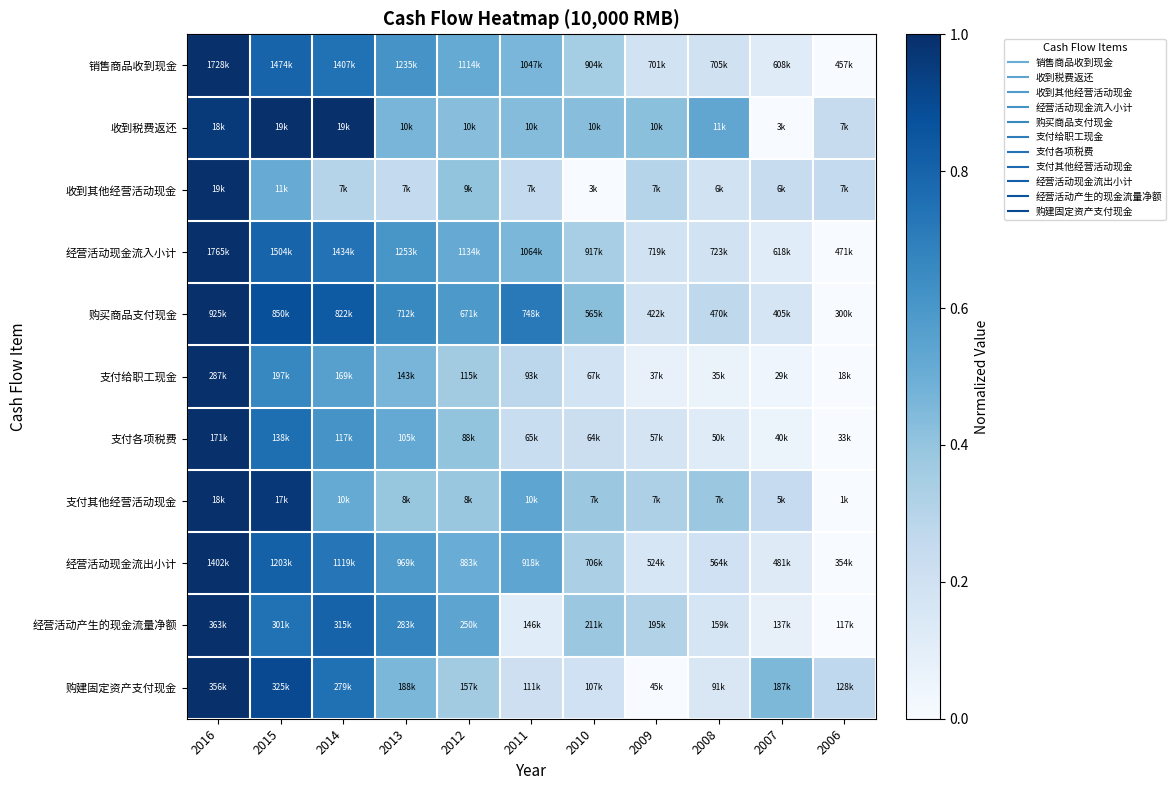

Which series has the widest spread of values?

销售商品收到现金